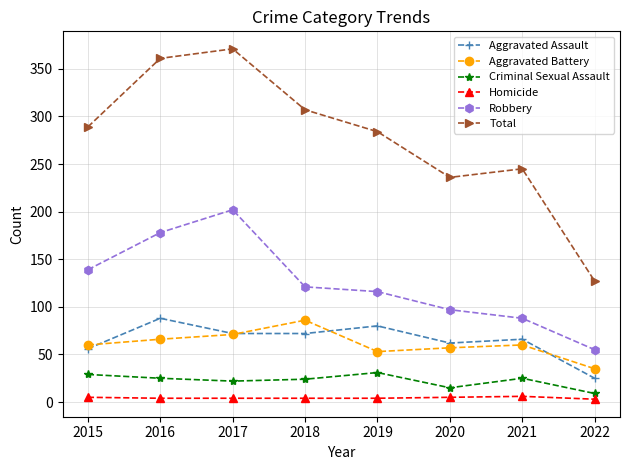

At which category does Aggravated Assault reach its first local peak?

2016